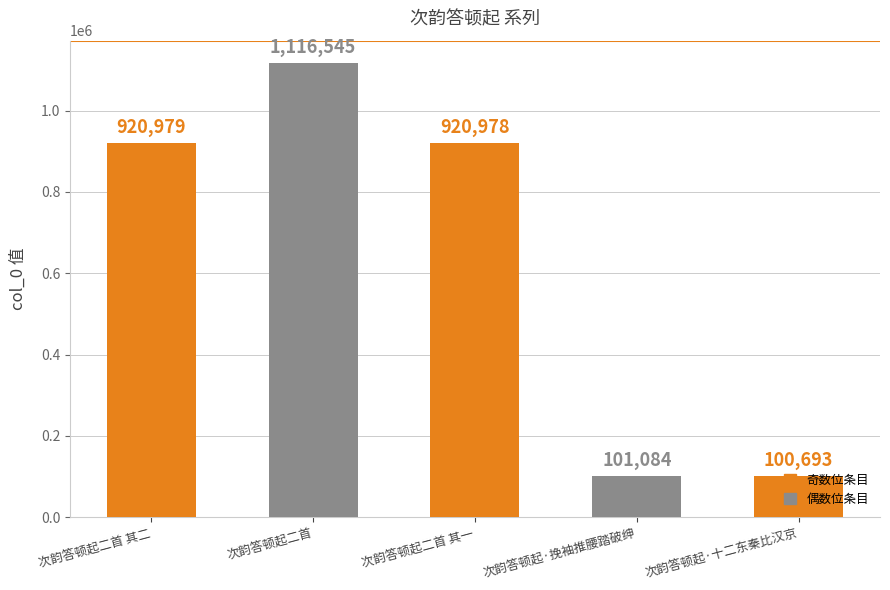

What is the maximum value shown in the chart?

1116545